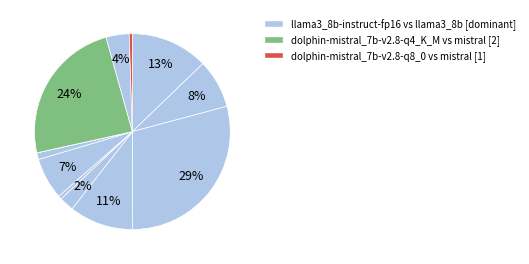

How many slices are in this pie chart?

12